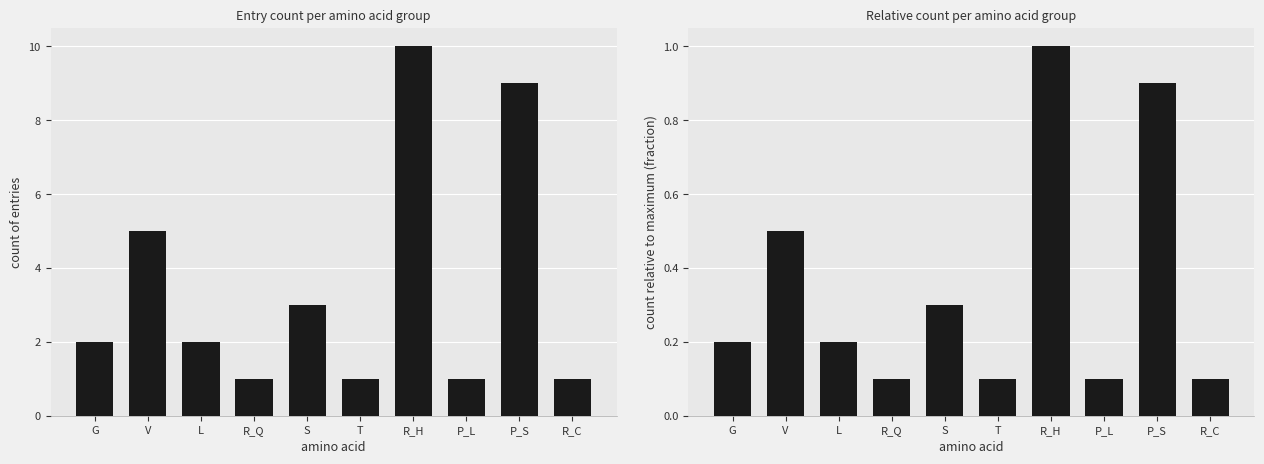

What is the highest value of the relative count series?

1.0